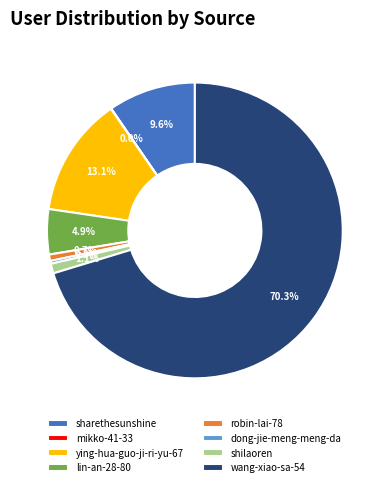

Which slice is the largest?

wang-xiao-sa-54